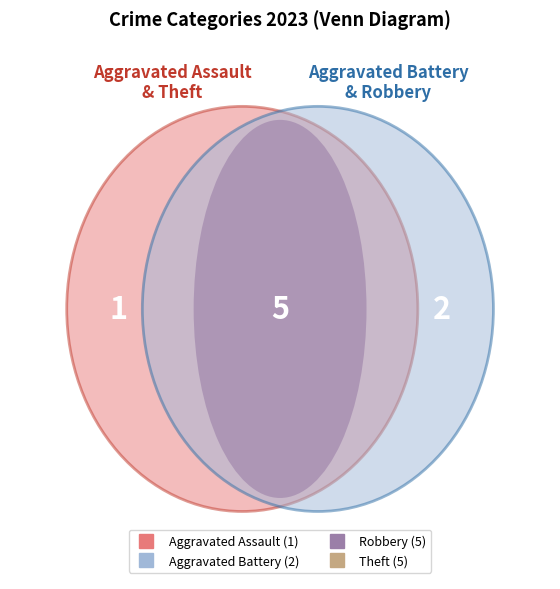

To the nearest percent, what portion does Robbery represent?

38%